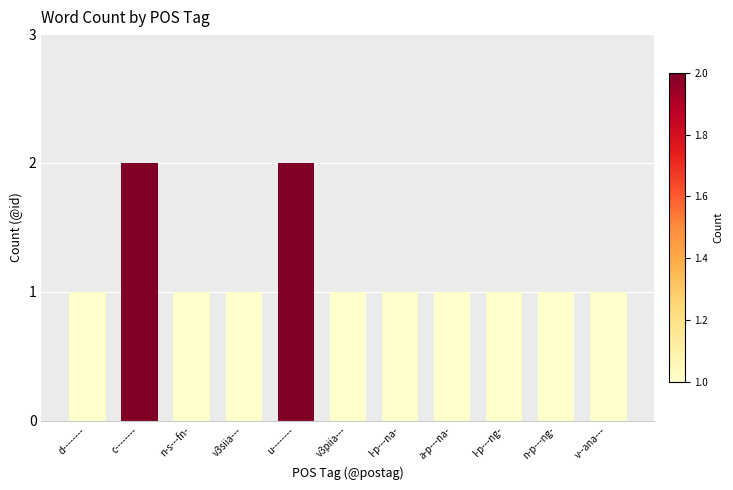

The value at l-p---ng- is 2. True or false?

False